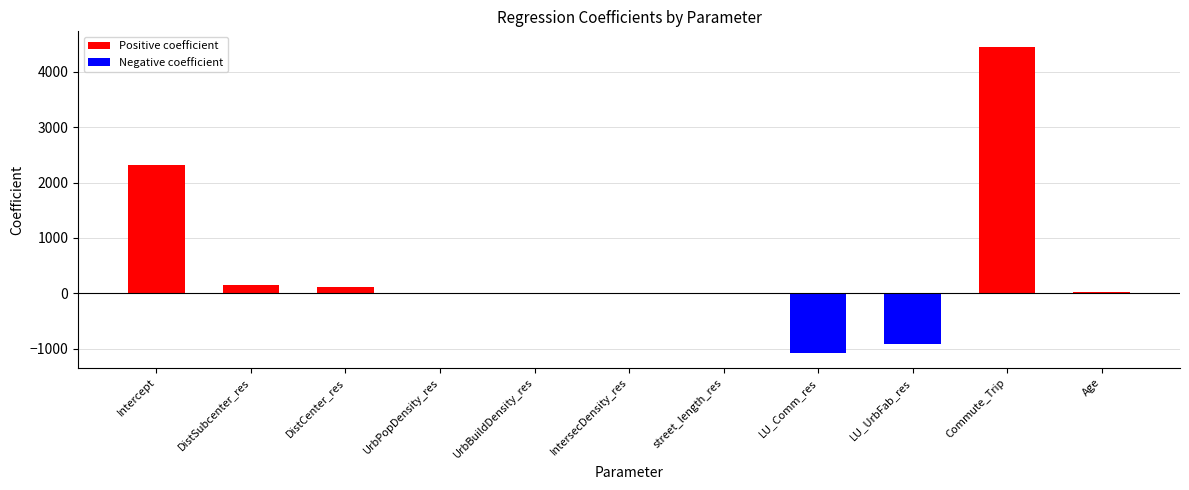

What is the greatest value displayed?

4456.7